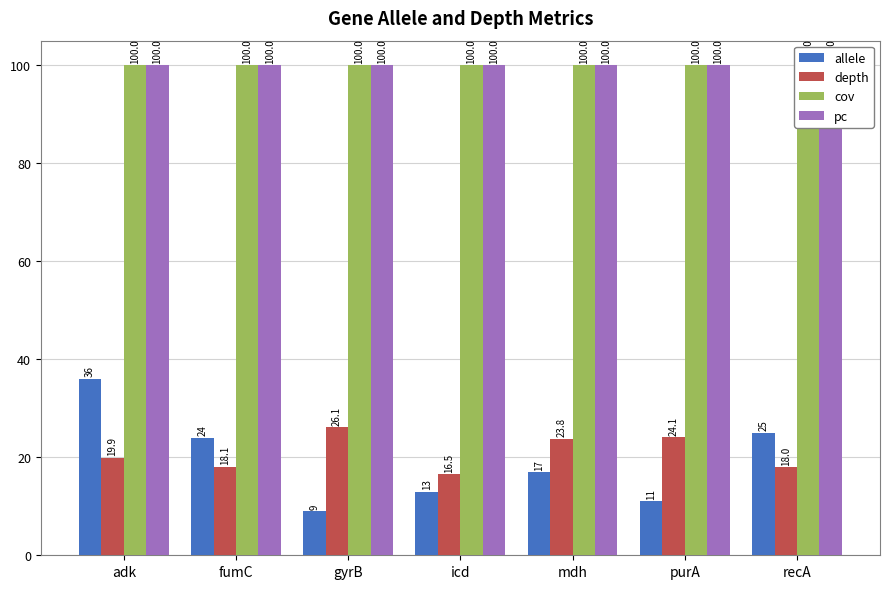

Reading left to right, transcribe all the data shown in this chart.

allele: adk=36.0	fumC=24.0	gyrB=9.0	icd=13.0	mdh=17.0	purA=11.0	recA=25.0
depth: adk=19.9	fumC=18.1	gyrB=26.1	icd=16.5	mdh=23.8	purA=24.1	recA=18.0
cov: adk=100.0	fumC=100.0	gyrB=100.0	icd=100.0	mdh=100.0	purA=100.0	recA=100.0
pc: adk=100.0	fumC=100.0	gyrB=100.0	icd=100.0	mdh=100.0	purA=100.0	recA=100.0